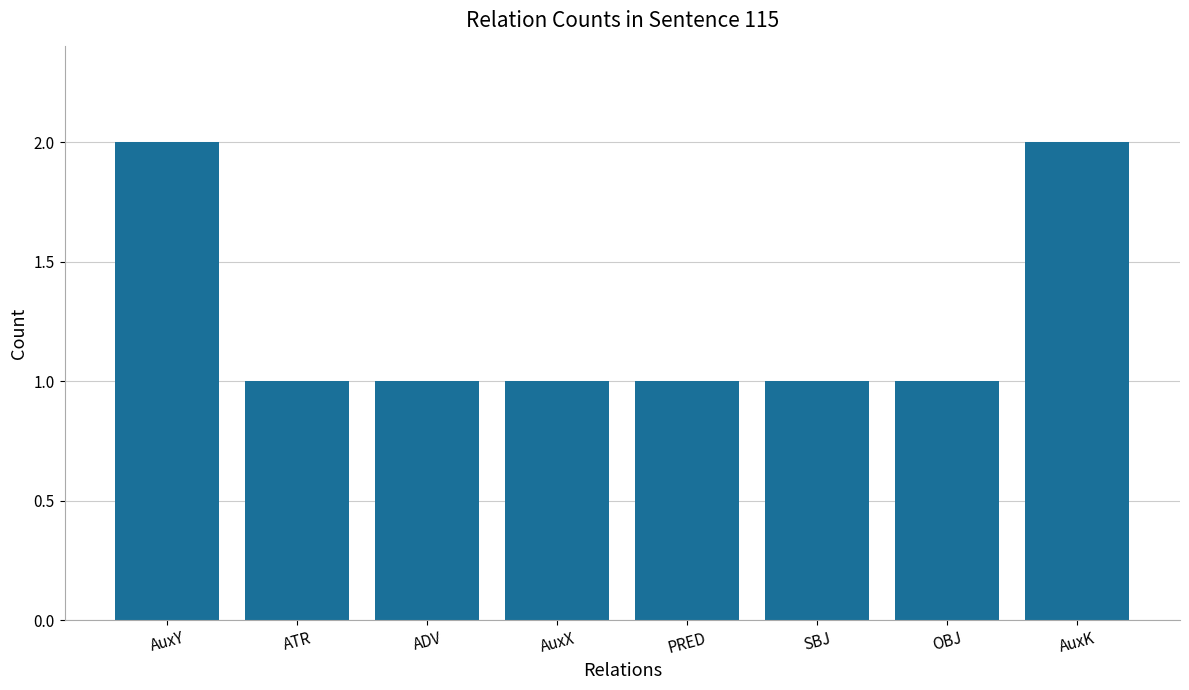

What is the ratio of the value at ADV to the value at PRED?

1.0